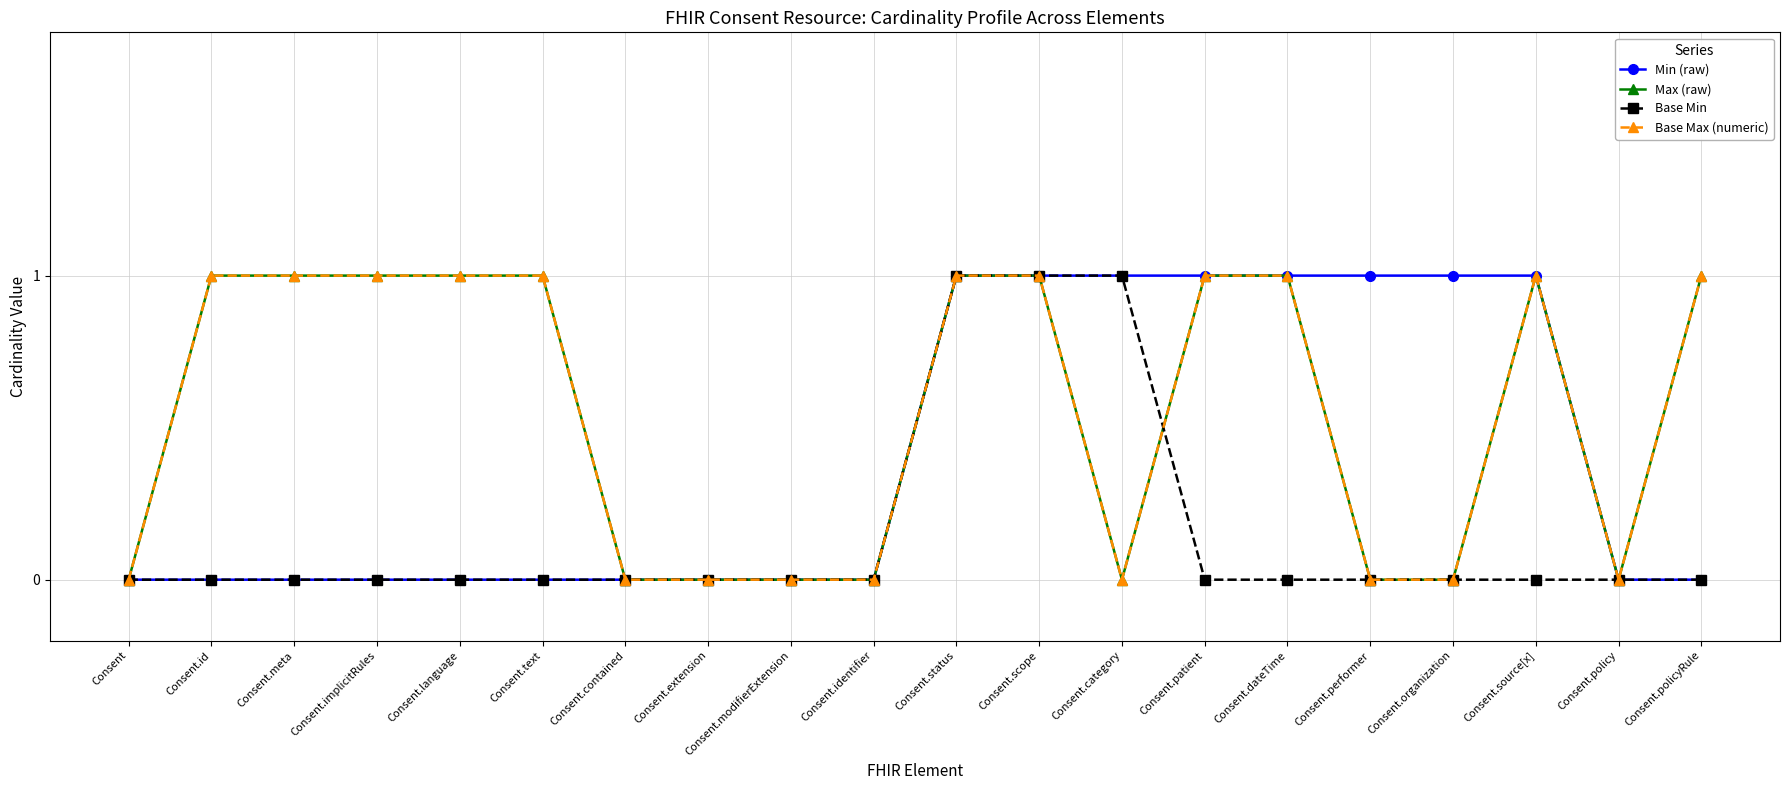

List the labels in order of Min (raw) value, smallest first.

Consent, Consent.id, Consent.meta, Consent.implicitRules, Consent.language, Consent.text, Consent.contained, Consent.extension, Consent.modifierExtension, Consent.identifier, Consent.policy, Consent.policyRule, Consent.status, Consent.scope, Consent.category, Consent.patient, Consent.dateTime, Consent.performer, Consent.organization, Consent.source[x]